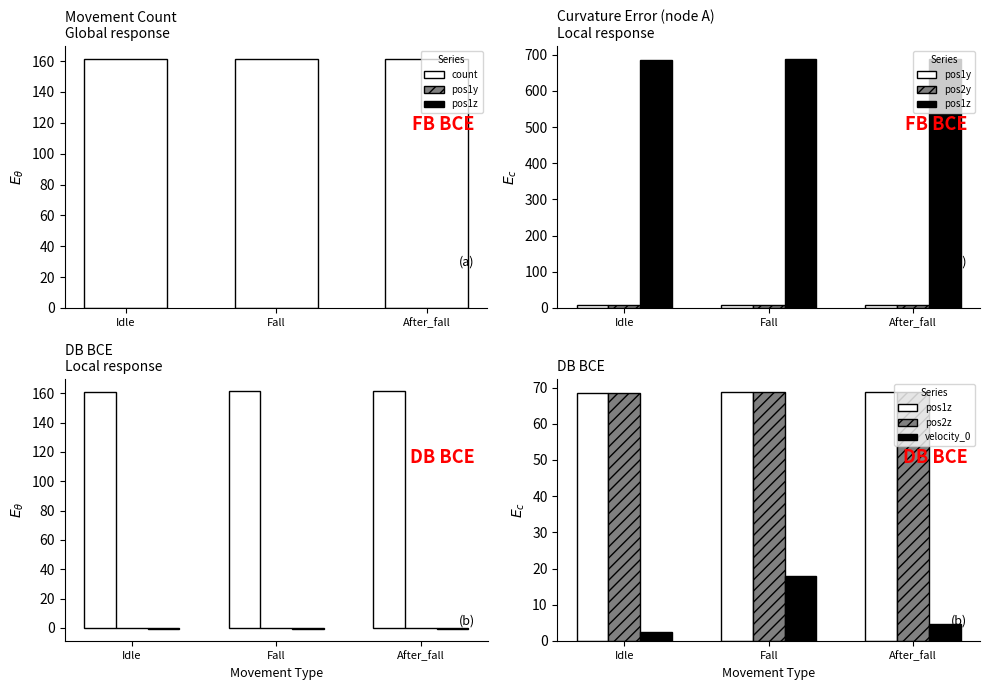

The pos1y series shows 0.1 at Fall. True or false?

False